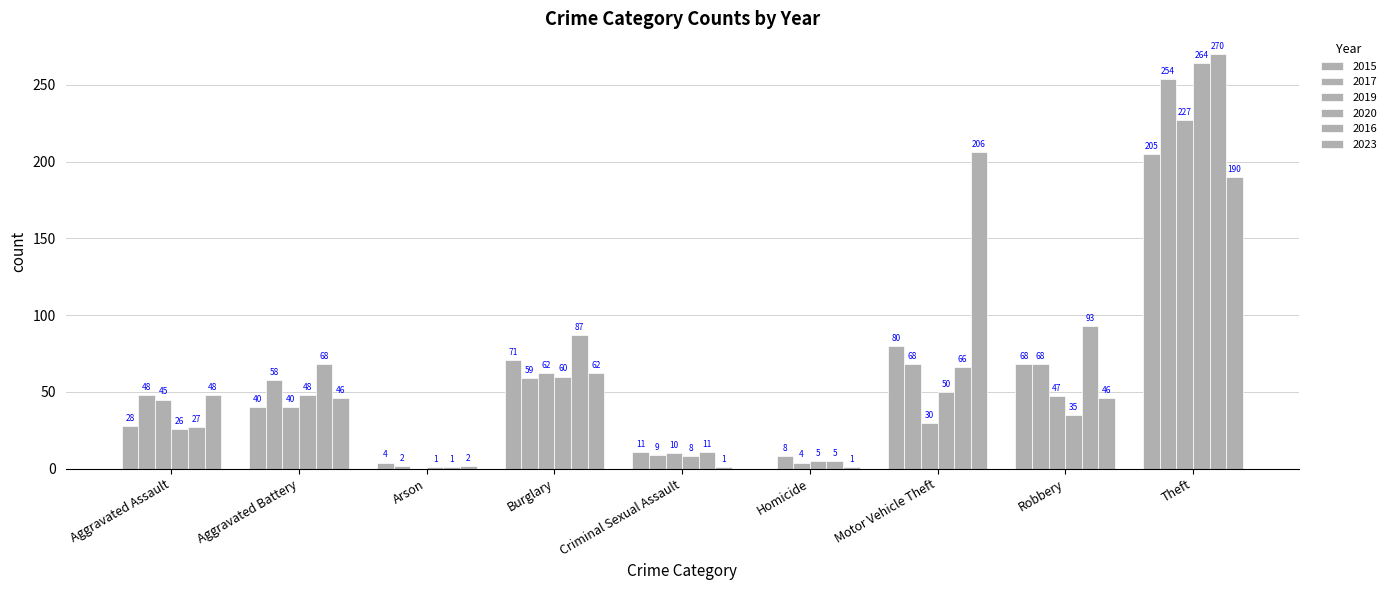

Which series has the widest spread of values?

2016